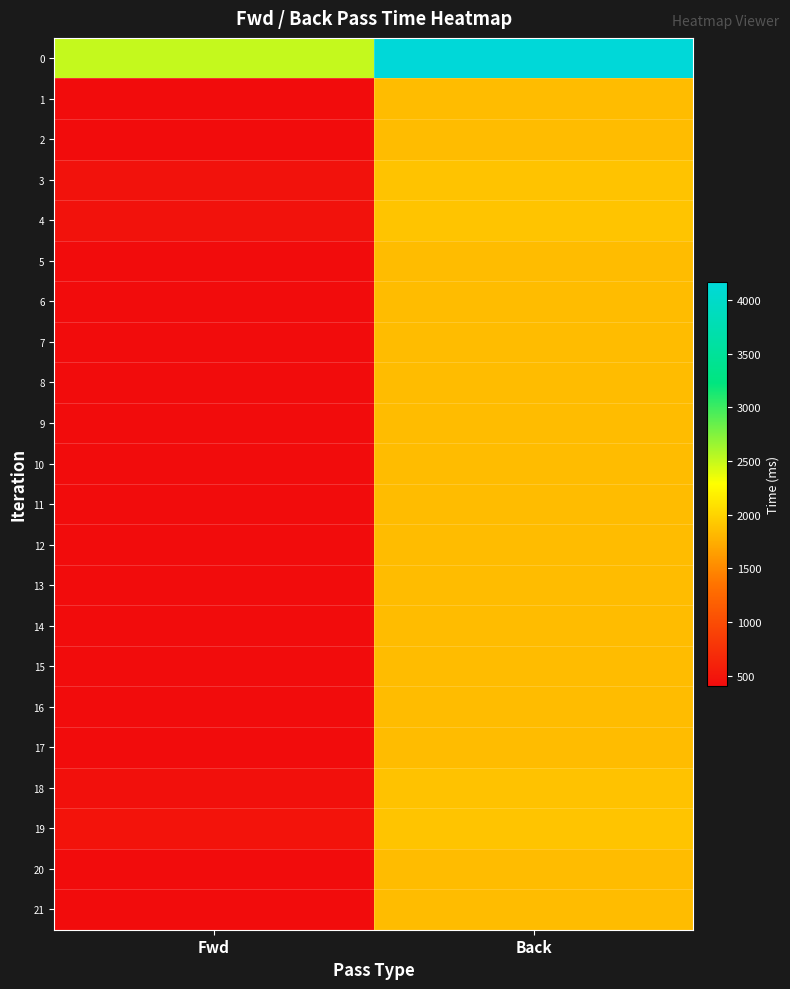

Reading left to right, extract all data points from this chart.

0: Fwd=2507.1	Back=4167.6
1: Fwd=407.5	Back=1840.0
2: Fwd=406.2	Back=1839.3
3: Fwd=459.3	Back=1889.7
4: Fwd=458.0	Back=1895.4
5: Fwd=406.3	Back=1839.0
6: Fwd=406.4	Back=1840.0
7: Fwd=406.4	Back=1841.5
8: Fwd=406.4	Back=1839.6
9: Fwd=406.1	Back=1840.2
10: Fwd=406.3	Back=1840.5
11: Fwd=406.4	Back=1840.3
12: Fwd=406.5	Back=1840.6
13: Fwd=406.2	Back=1840.3
14: Fwd=406.3	Back=1840.3
15: Fwd=406.2	Back=1840.5
16: Fwd=406.3	Back=1840.7
17: Fwd=406.4	Back=1840.9
18: Fwd=443.7	Back=1878.6
19: Fwd=476.7	Back=1892.1
20: Fwd=406.9	Back=1840.4
21: Fwd=406.3	Back=1840.3